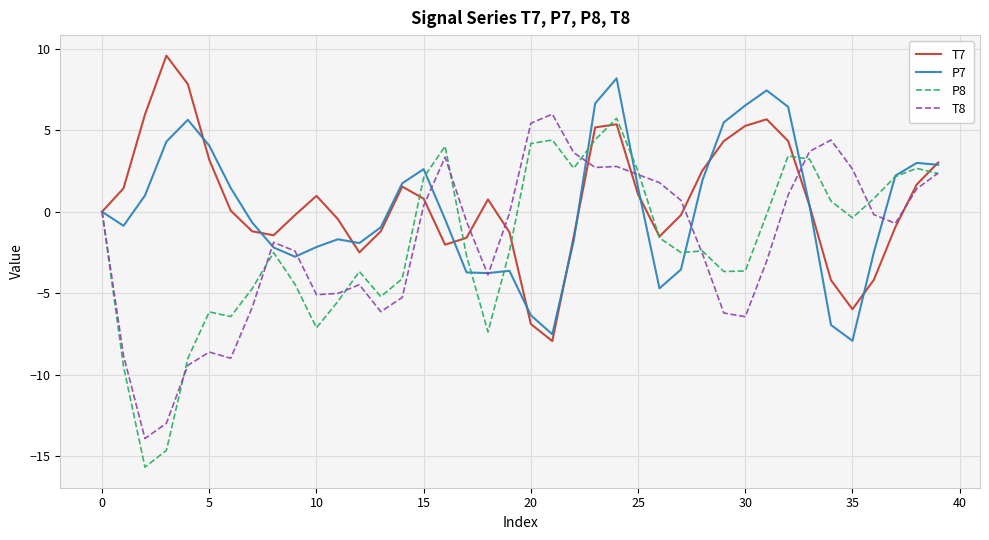

Which series has the largest range (max minus min)?

P8